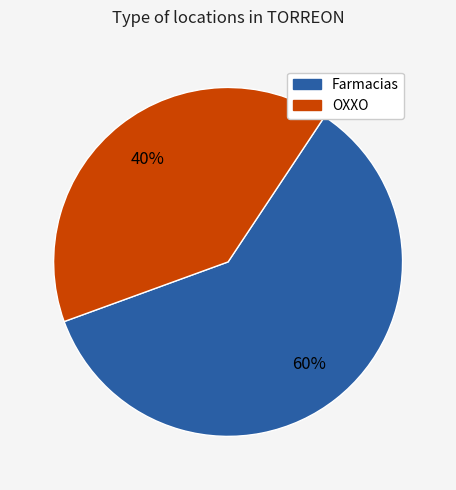

True or false: Farmacias accounts for 71% of the total.

False